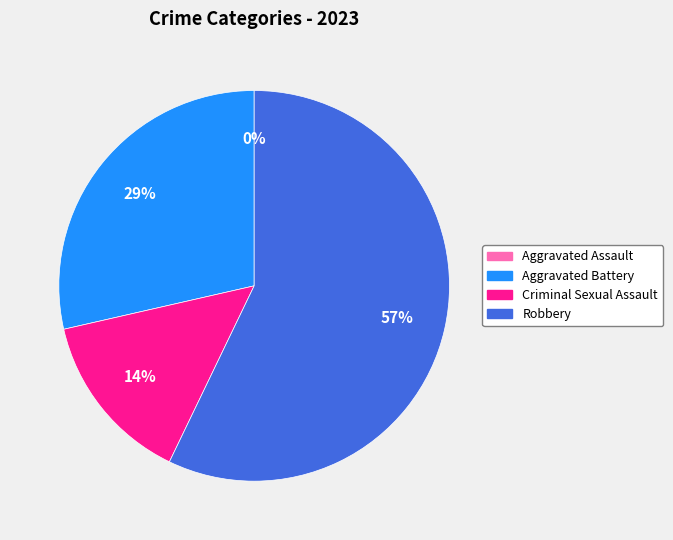

Do Aggravated Assault and Robbery together represent more than half of the pie?

Yes